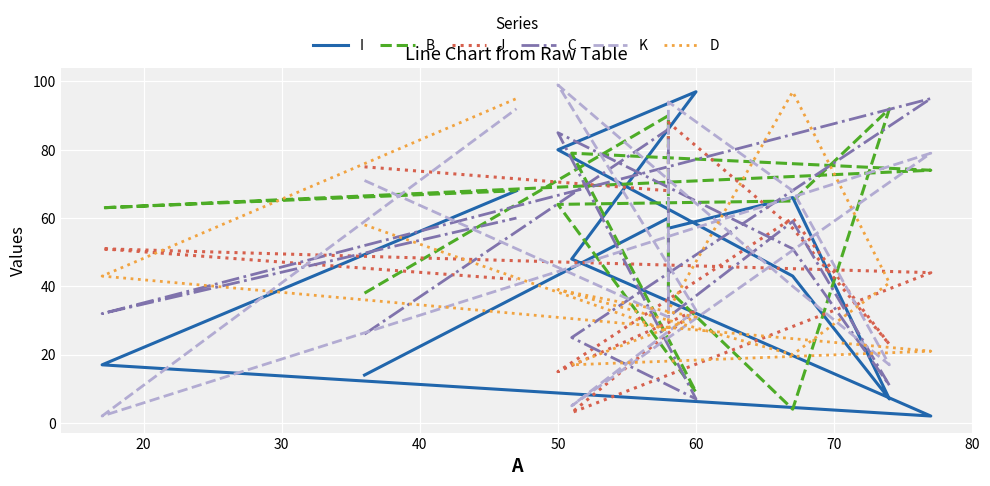

In I, how many points are lower than both neighbors (excluding endpoints)?

3